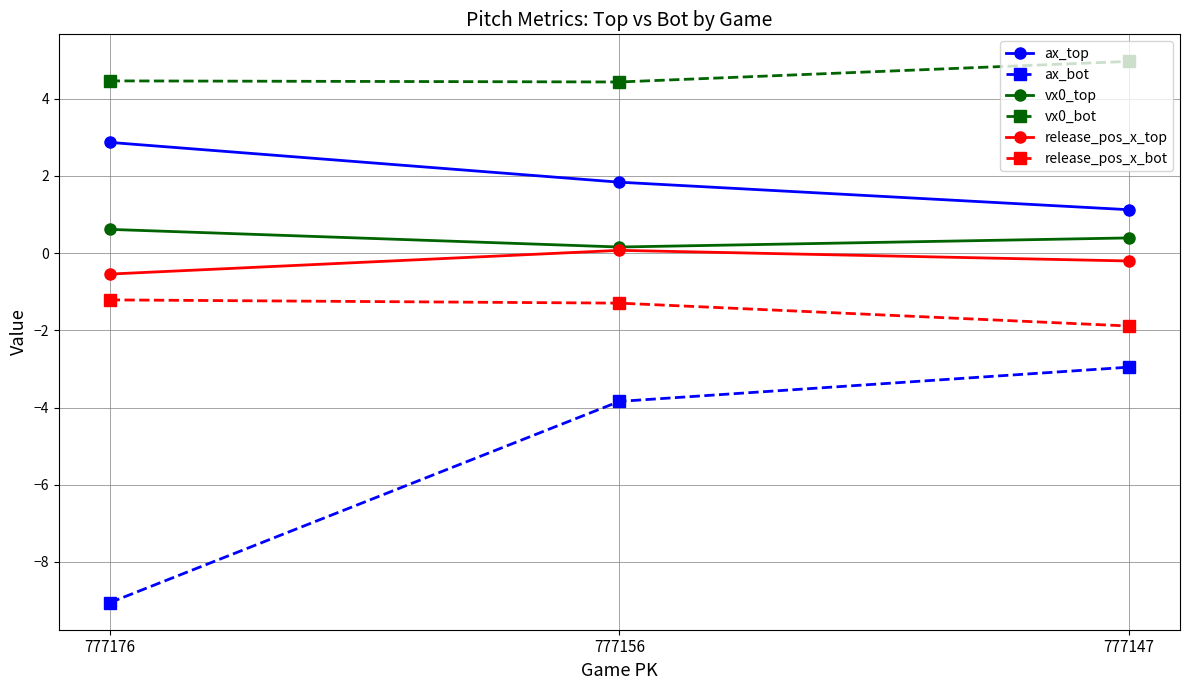

What is the difference between the maximum and second lowest values in the vx0_top series?

0.2